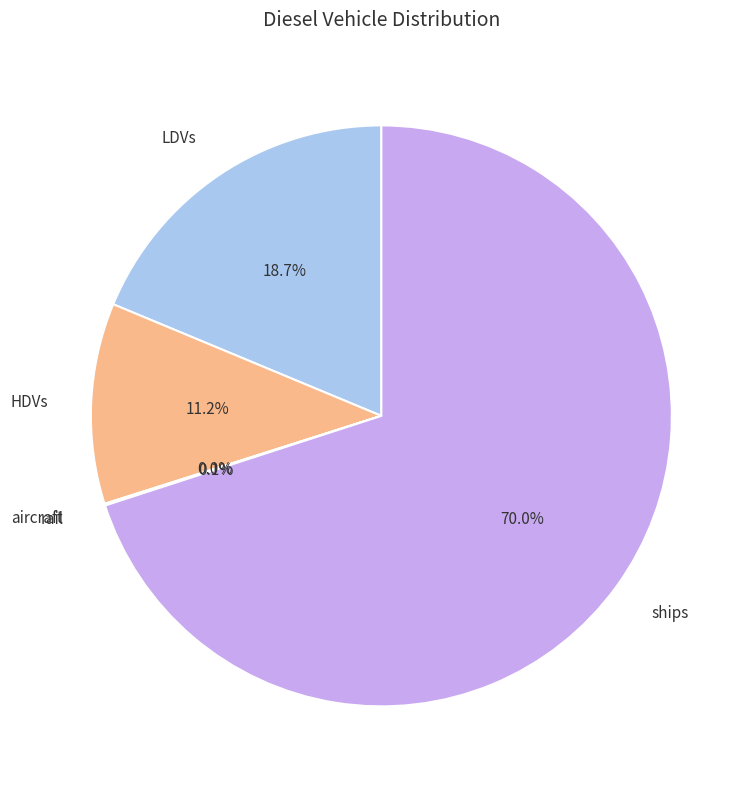

Which category has the biggest portion of the pie?

ships